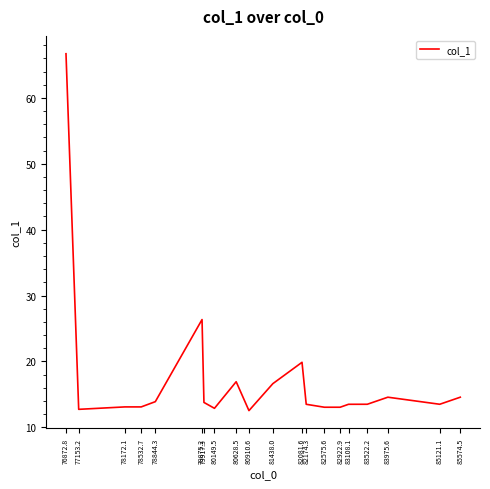

What is the maximum value shown in the chart?

66.7